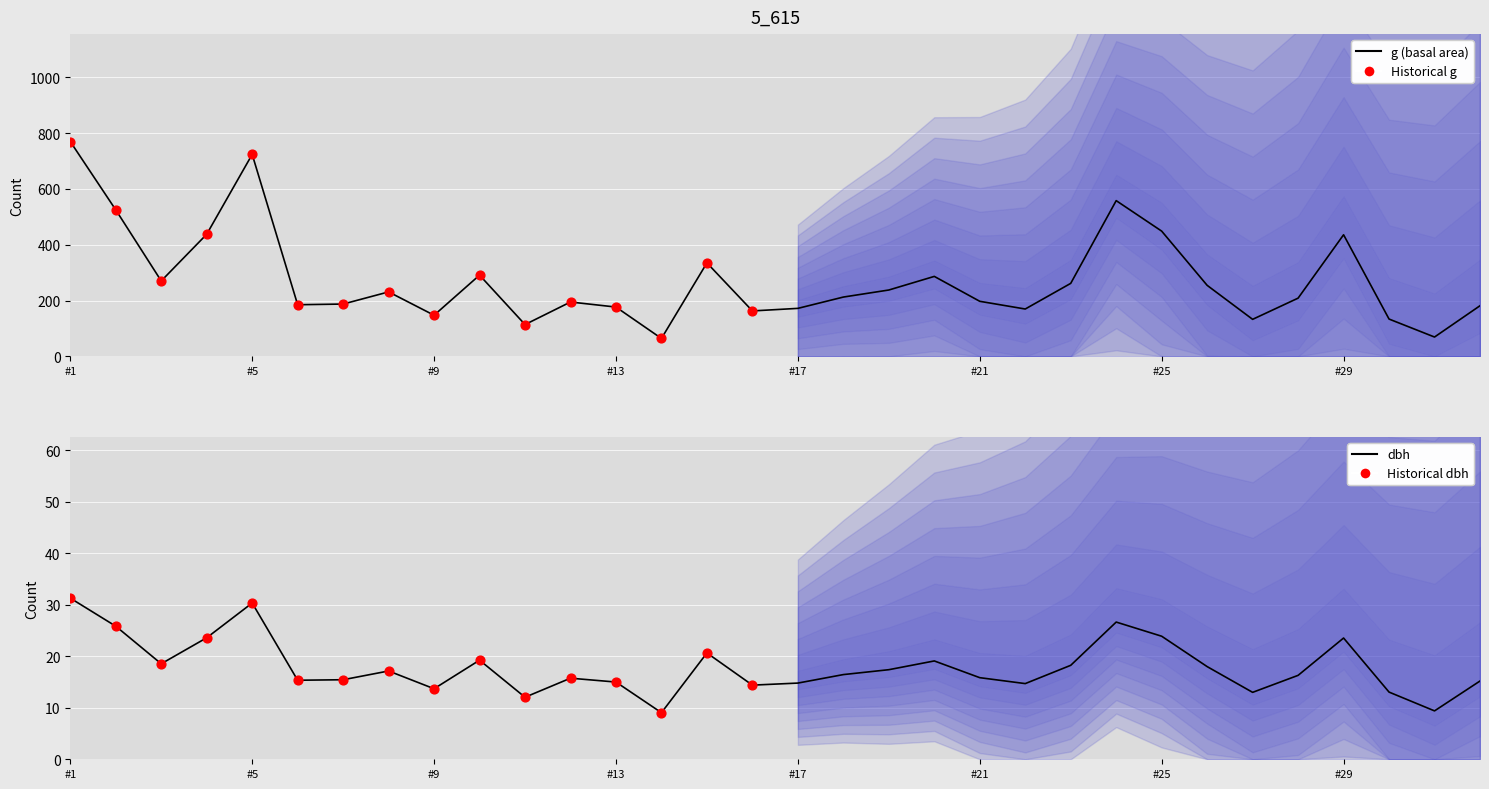

At how many categories does at least one series exceed 493?

4